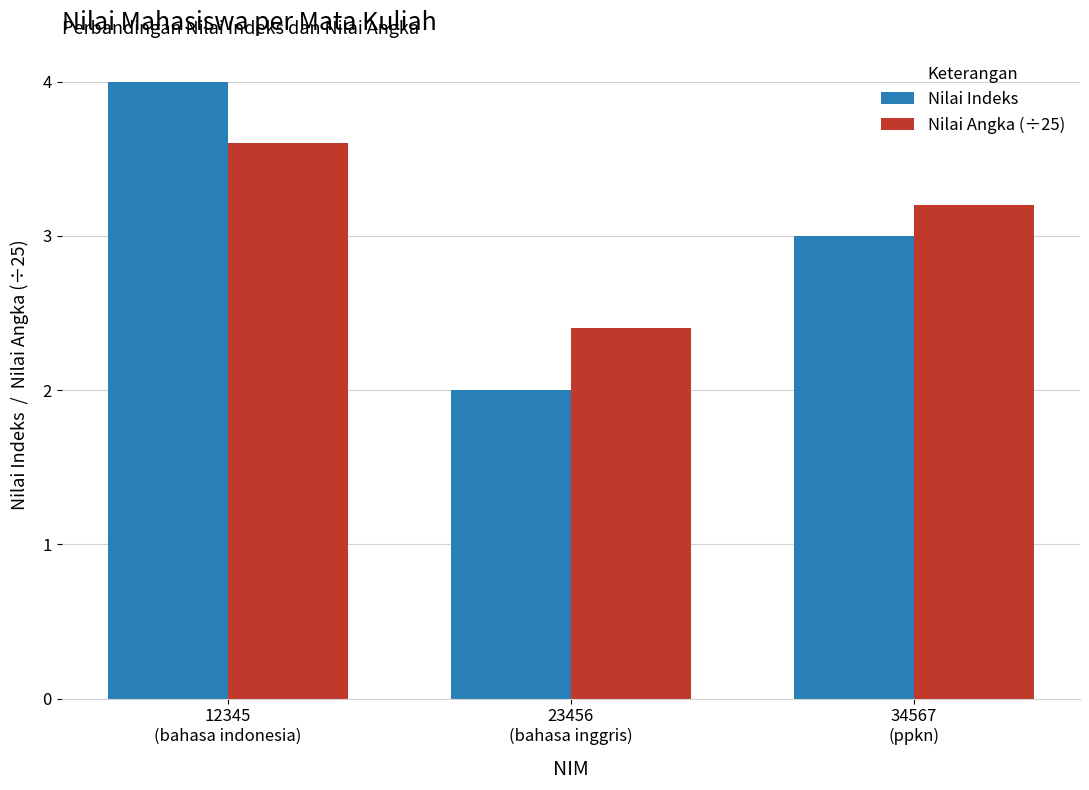

List the labels in order of Nilai Indeks value, largest first.

12345
(bahasa indonesia), 34567
(ppkn), 23456
(bahasa inggris)